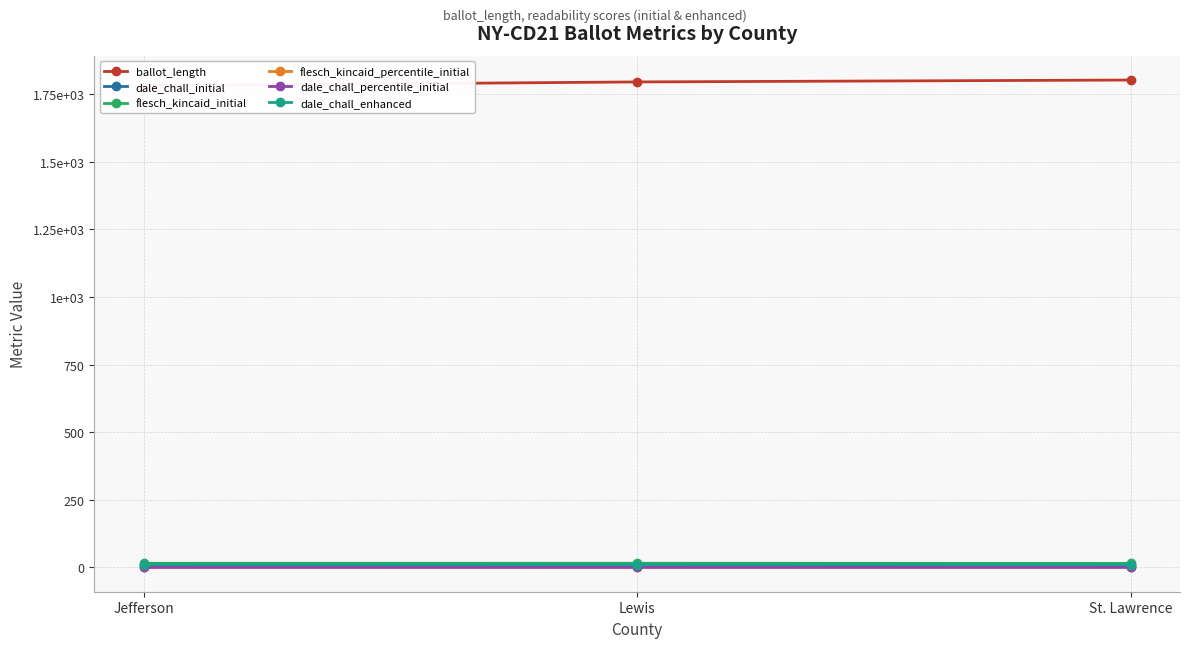

Rank the series at Jefferson from lowest to highest value.

flesch_kincaid_percentile_initial, dale_chall_percentile_initial, dale_chall_initial, dale_chall_enhanced, flesch_kincaid_initial, ballot_length